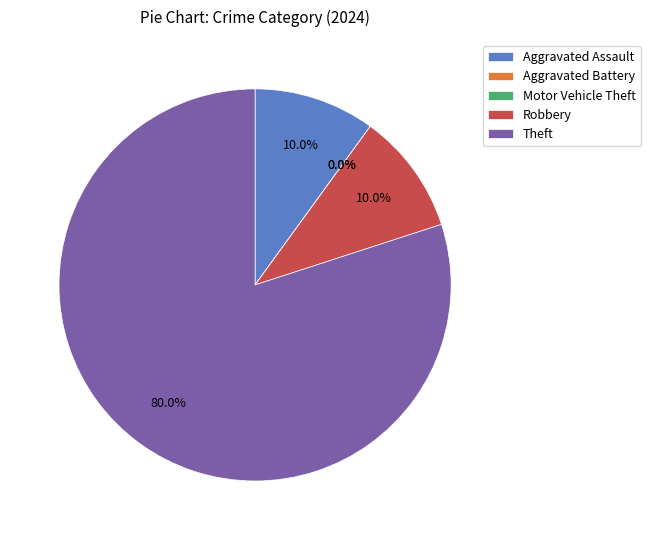

Which category accounts for the majority?

Theft